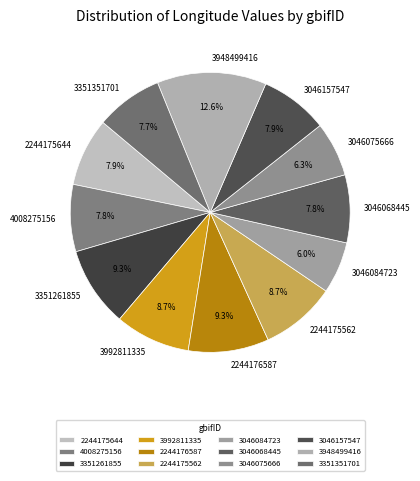

Count the number of slices in the pie.

12